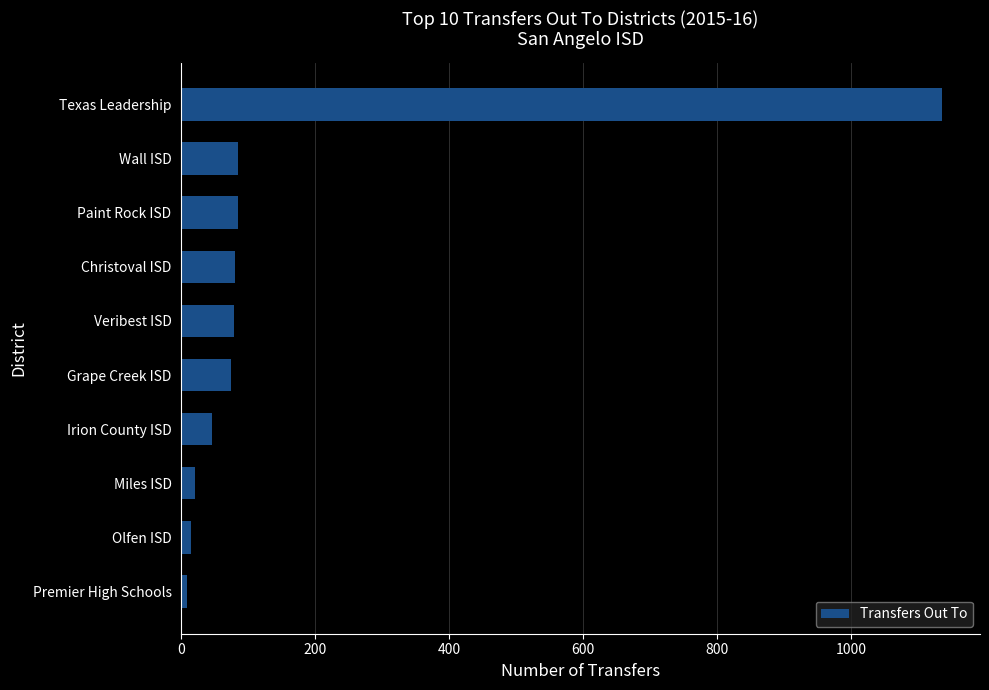

What is the label of the 4th bar from the top?

Christoval ISD